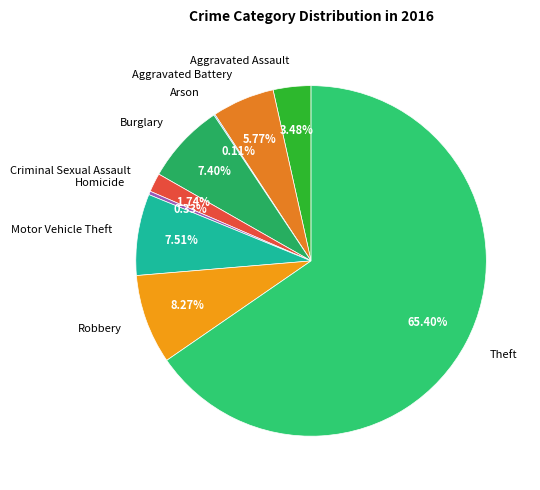

Which slice is the largest?

Theft